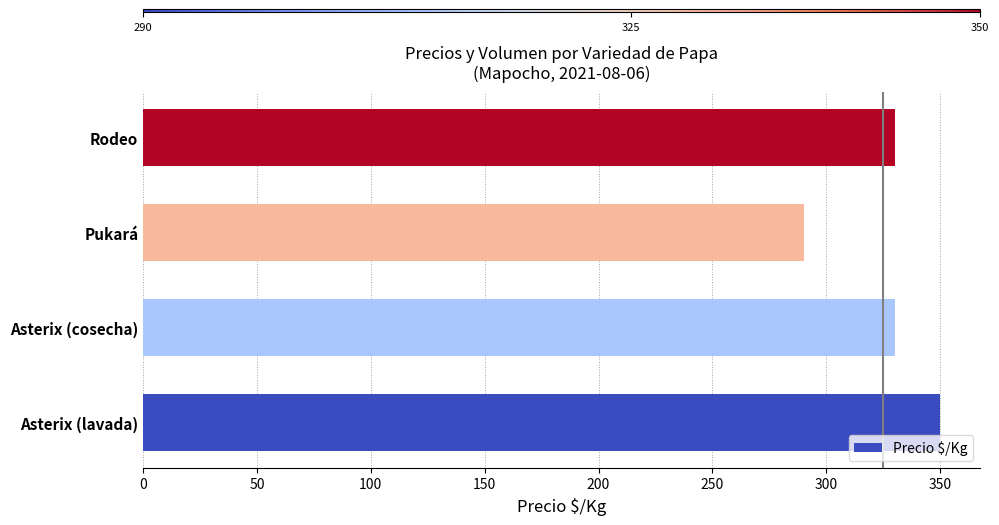

How many bars are there in total?

4